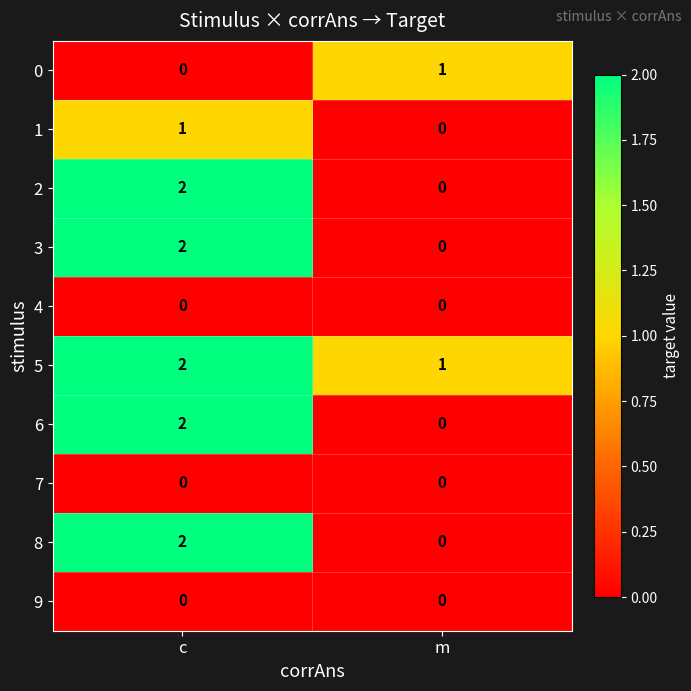

How many series are shown in this chart?

10